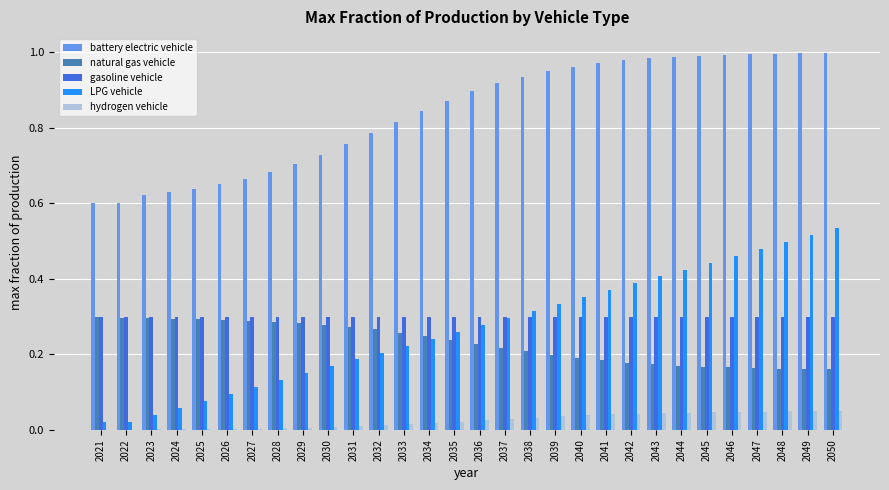

The LPG vehicle series shows 0.2 at 2032. True or false?

True